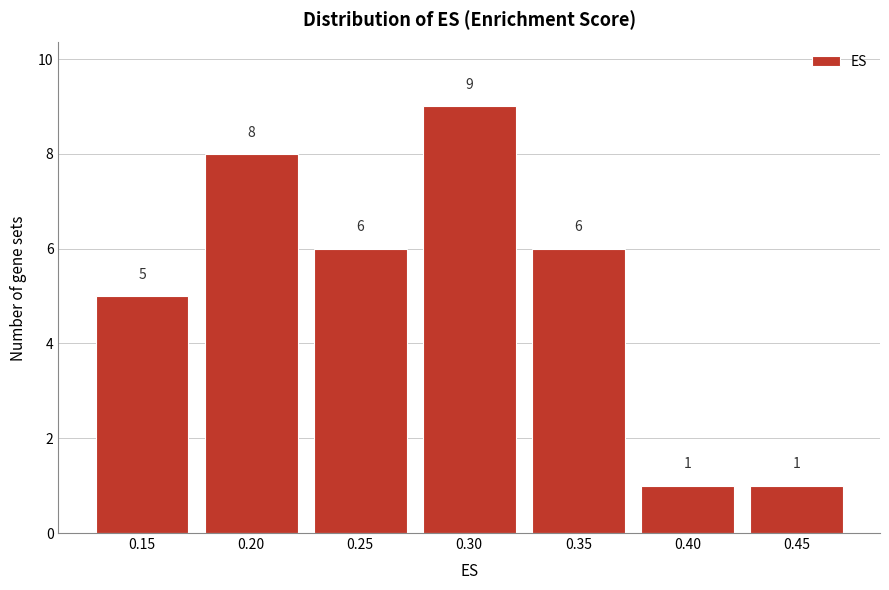

Reading right to left, list all the values displayed in this chart.

1	1	6	9	6	8	5